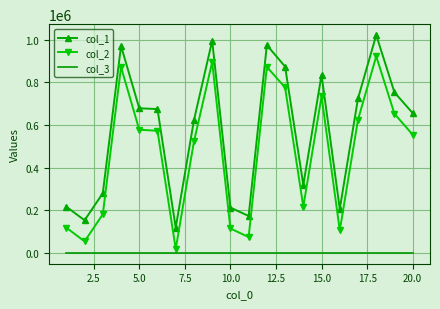

True or false: col_2 and col_1 intersect in this chart.

False